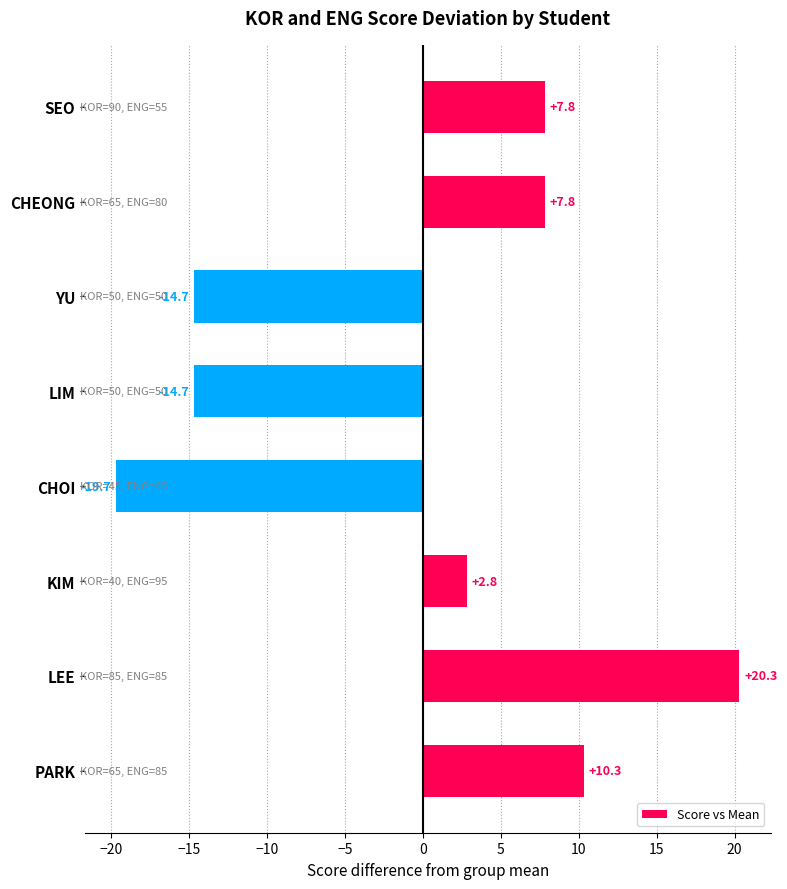

How many data points are less than 7?

4